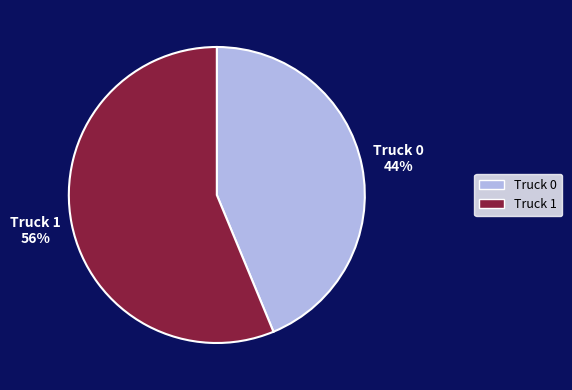

Does Truck 1 account for over 50% of the chart?

Yes